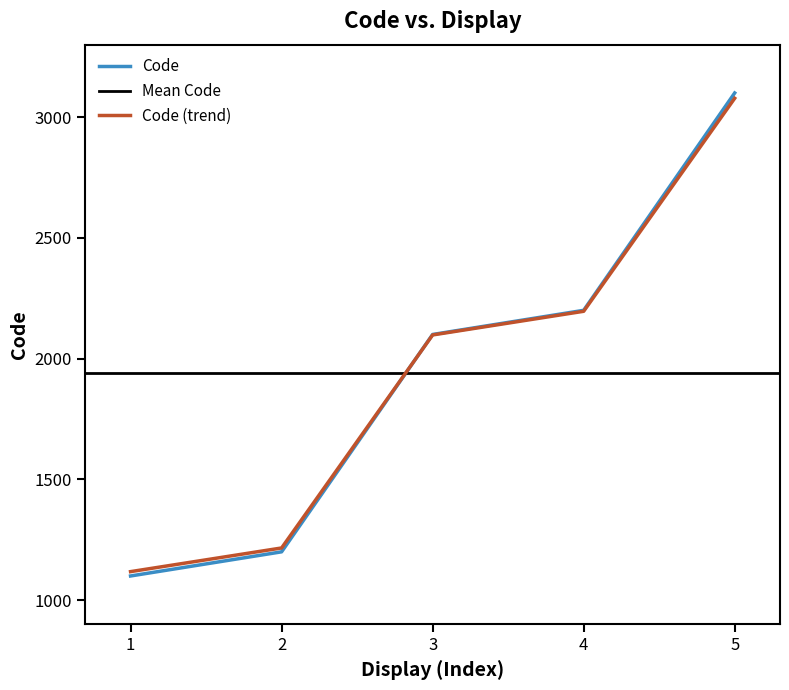

Reading left to right, transcribe all the data shown in this chart.

1100	1200	2100	2200	3100